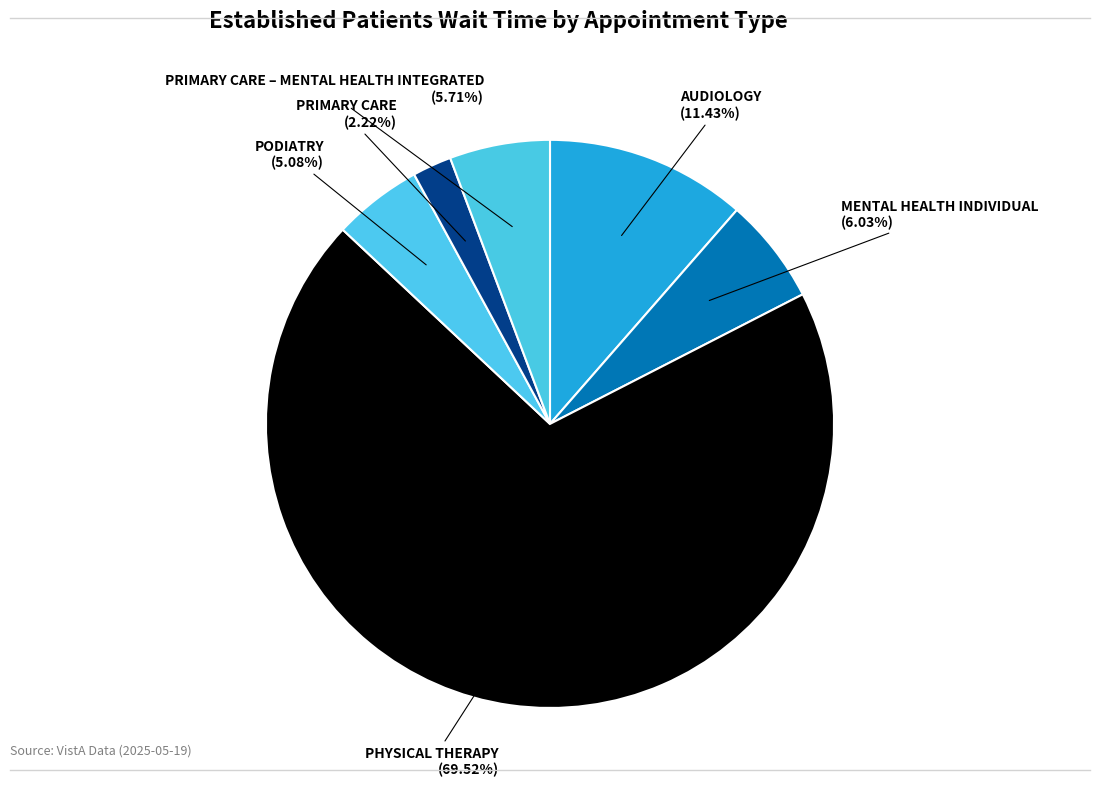

To the nearest percent, what is the average slice percentage?

17%